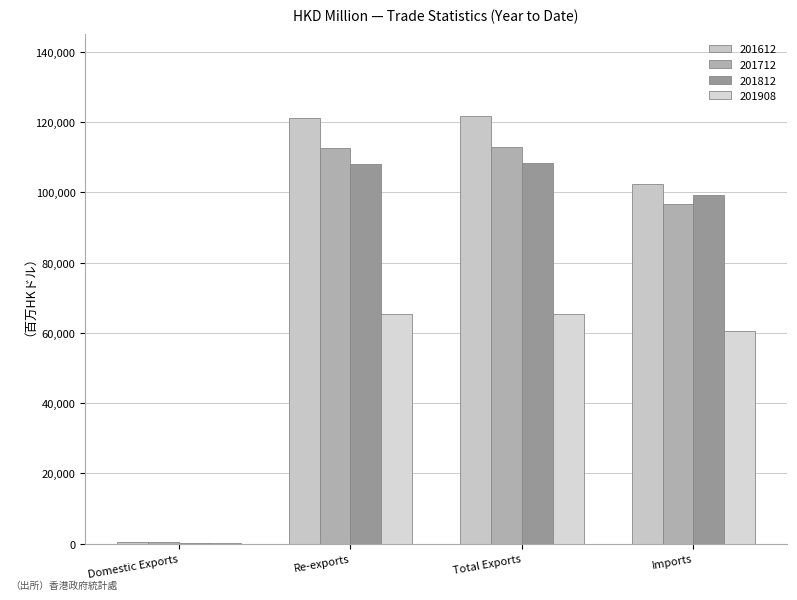

What is the average value of the 201612 series?

86444.1